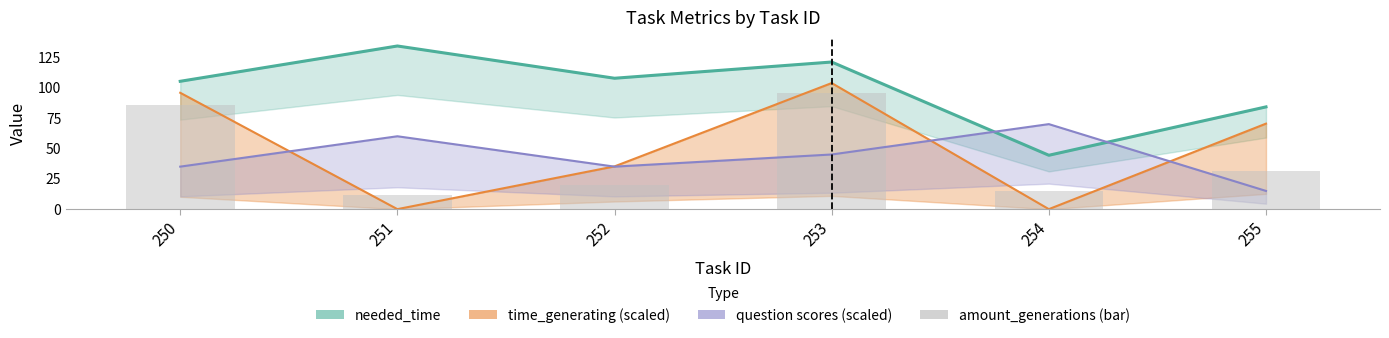

At which category does the chart reach its minimum across all series?

251